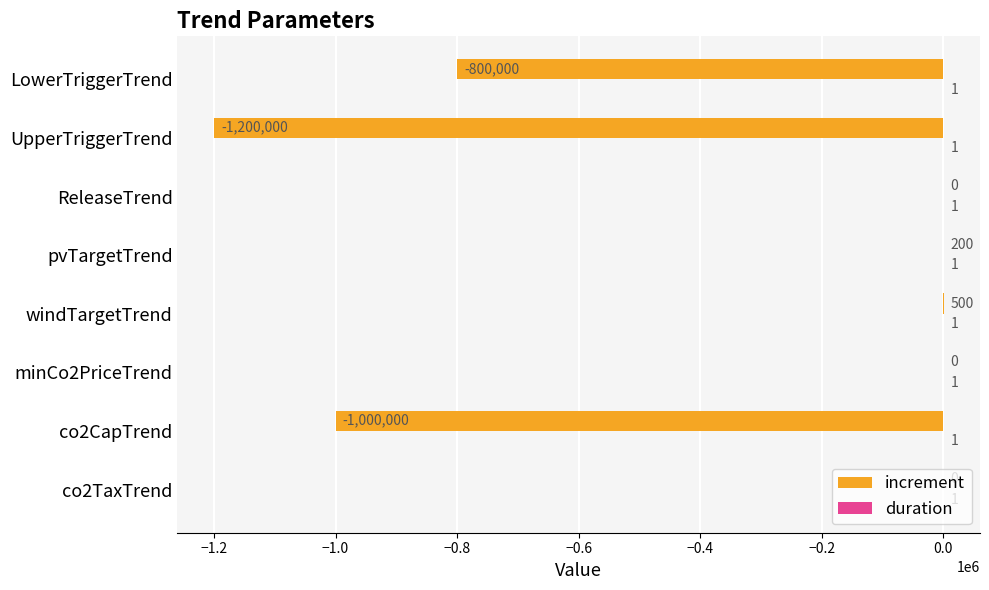

Is it true that increment equals -713235 at ReleaseTrend?

False